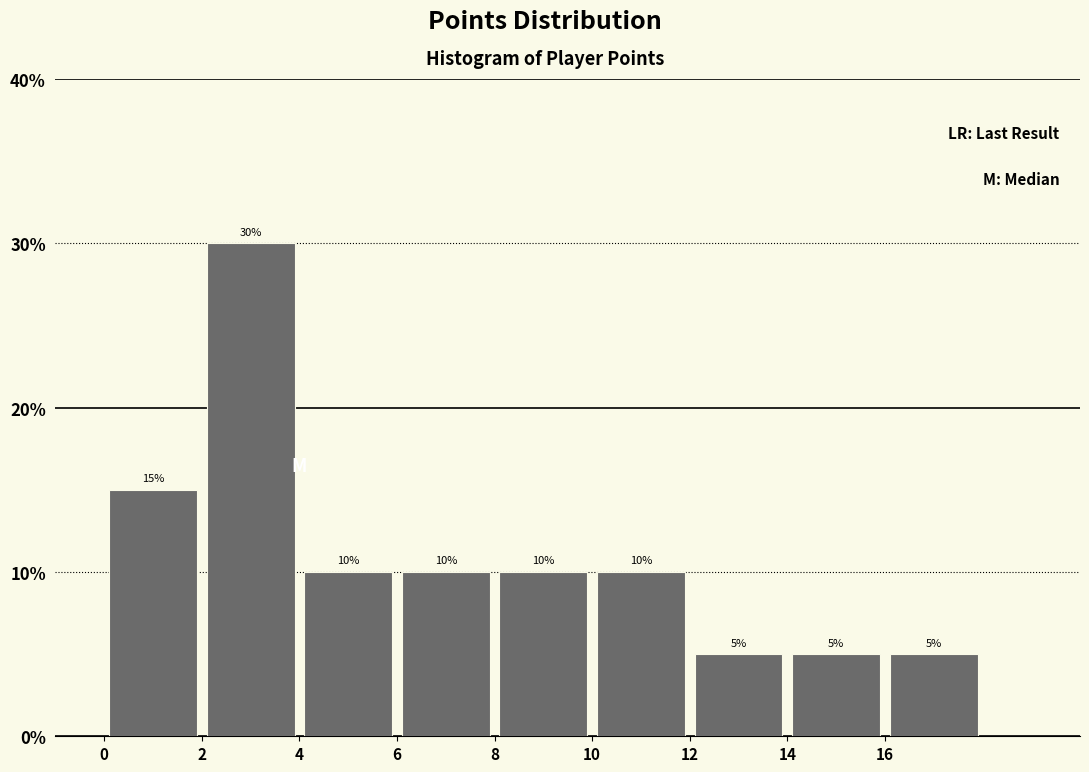

Which range on the x-axis has the tallest bar?

2 to 4